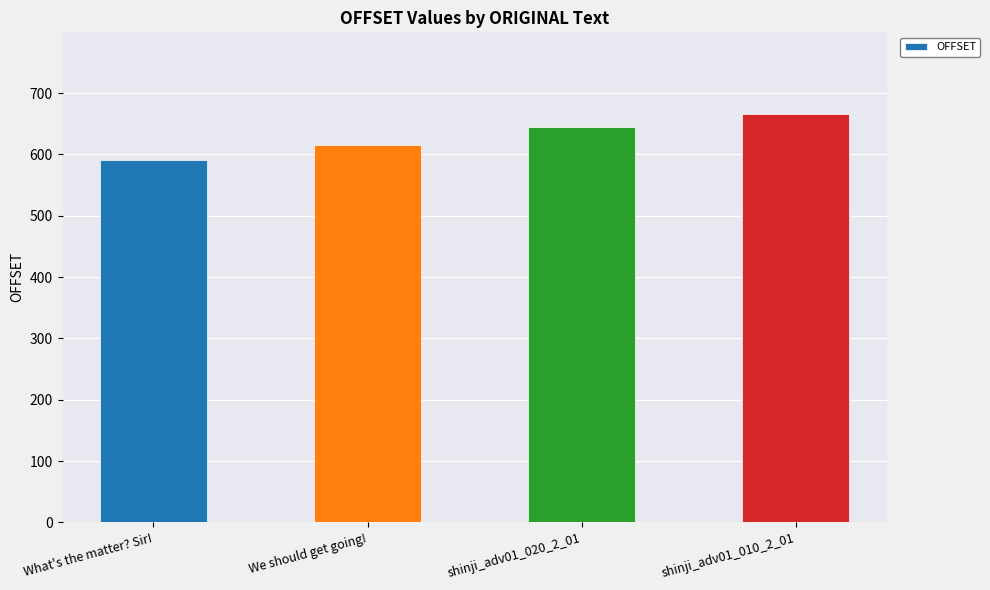

What is the change in value from We should get going! to shinji_adv01_010_2_01?

+51